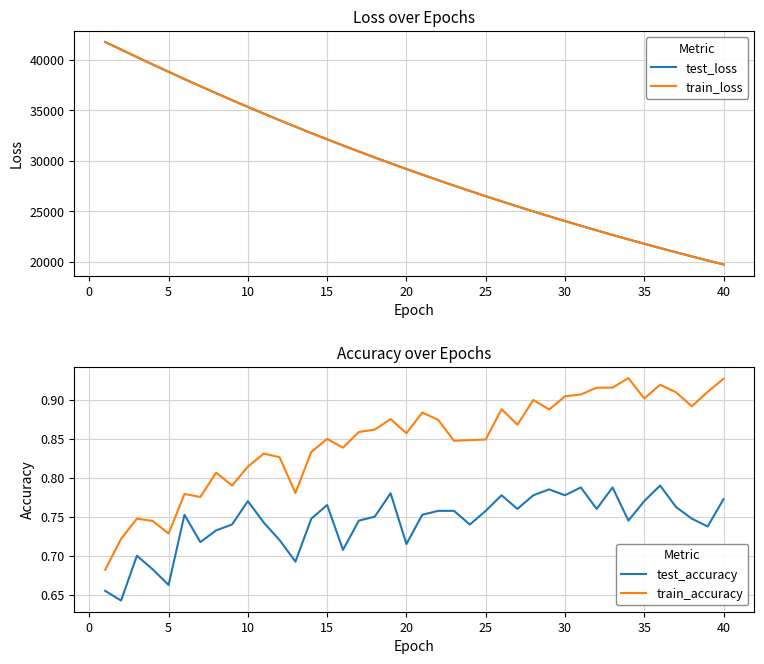

What are all the series names shown in the legend?

test_loss, train_loss, test_accuracy, train_accuracy